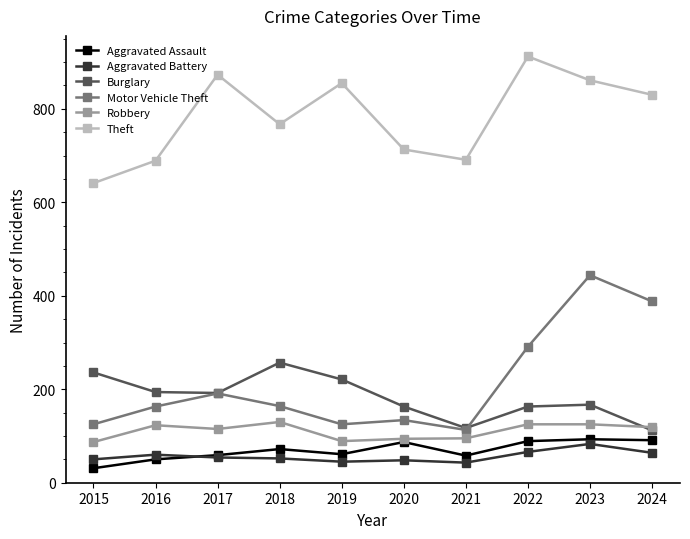

What is the approximate value of Robbery at 2016, to the nearest 5?

125